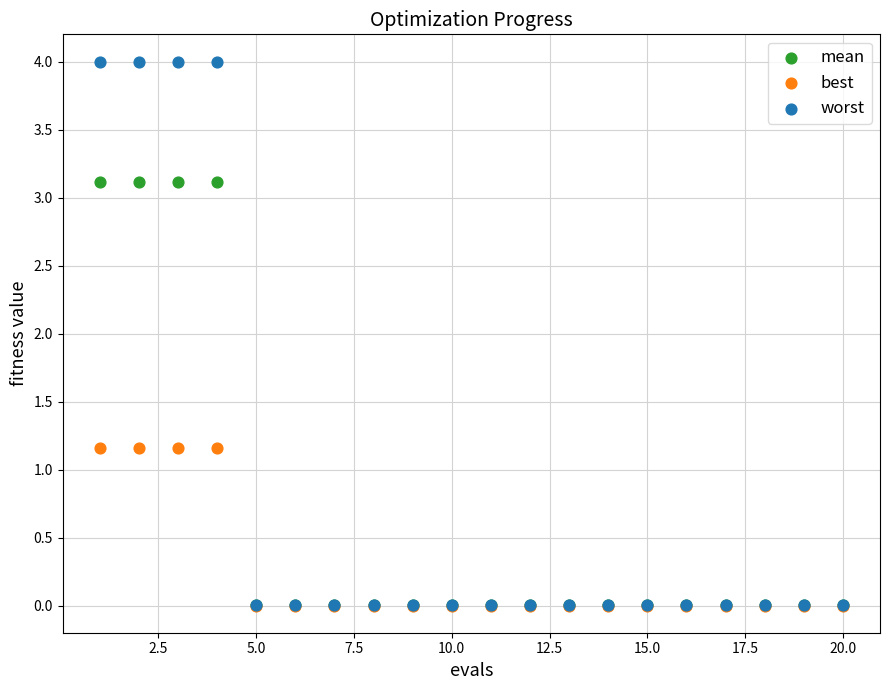

What are all the series names shown in the legend?

mean, best, worst